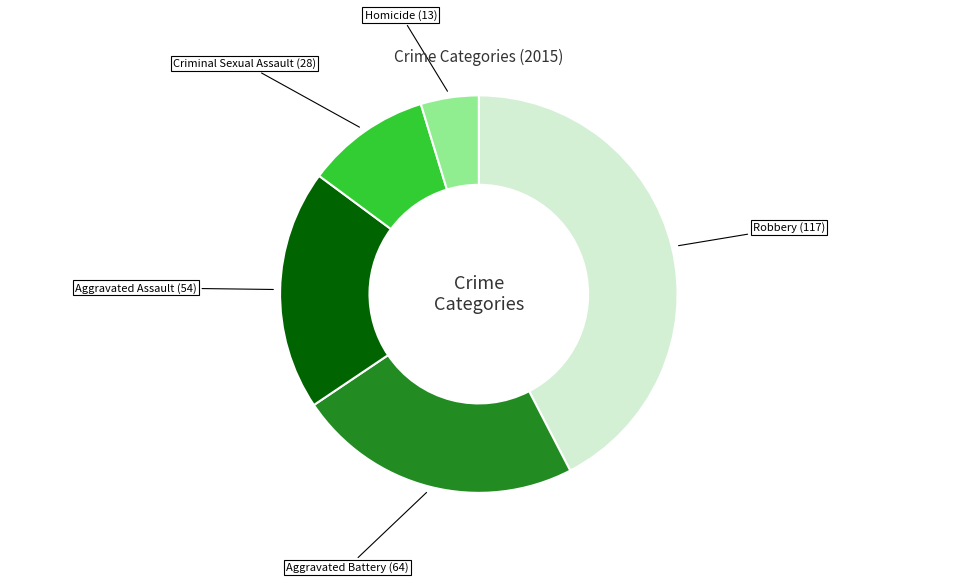

Does any single category account for the majority?

No